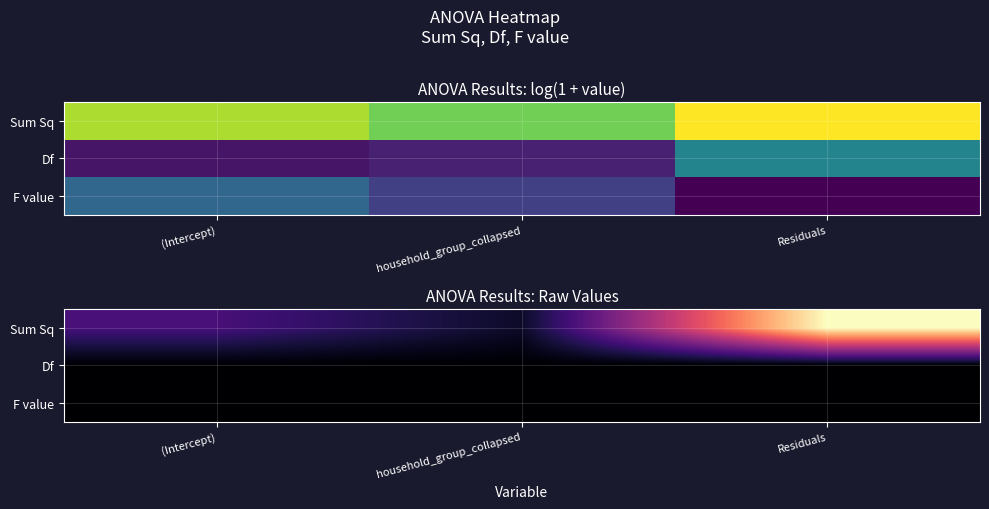

What is the difference between the F value values at (Intercept) and Residuals?

51.4